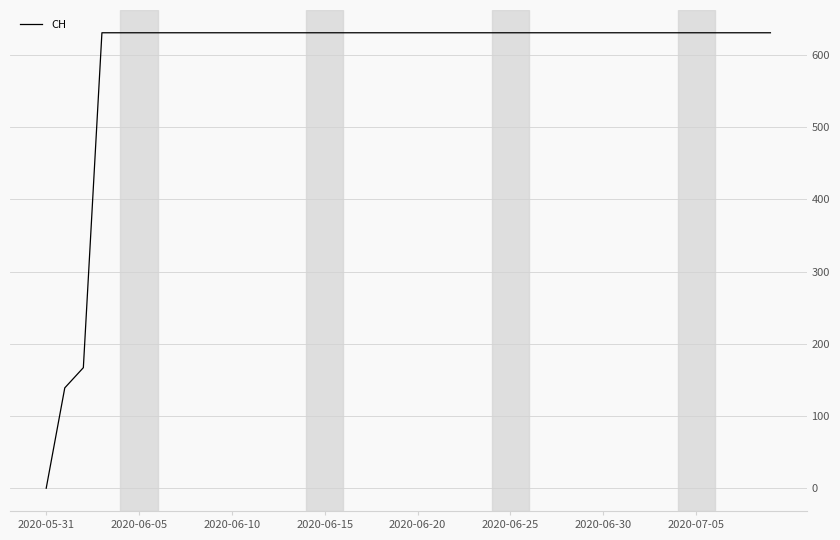

Reading left to right, extract all data points from this chart.

0	139	167	631	631	631	631	631	631	631	631	631	631	631	631	631	631	631	631	631	631	631	631	631	631	631	631	631	631	631	631	631	631	631	631	631	631	631	631	631